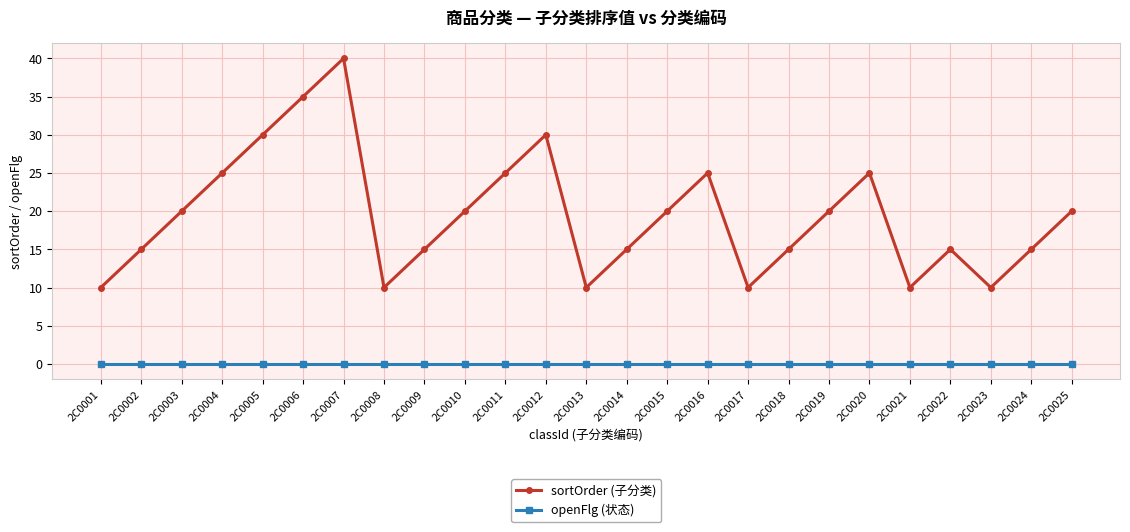

At which category does sortOrder (子分类) reach its first local peak?

2C0007